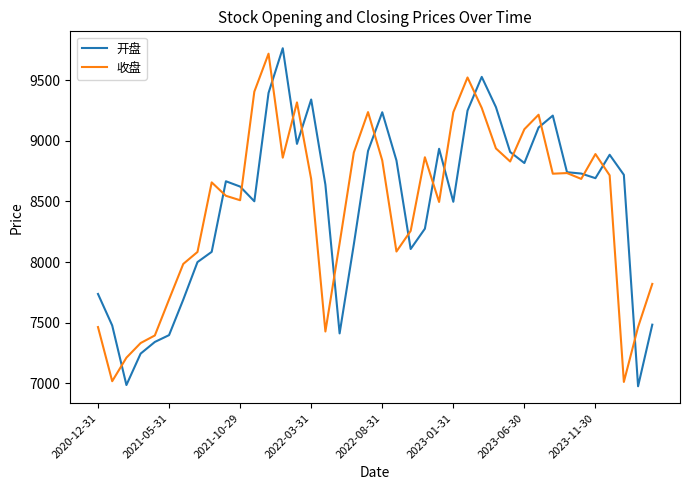

True or false: 收盘 and 开盘 intersect in this chart.

True